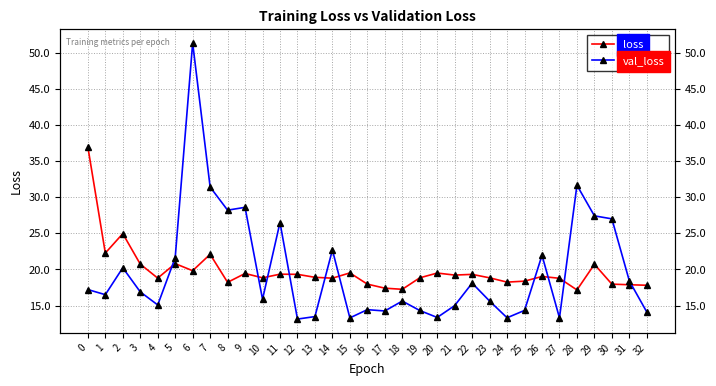

What is the value of the val_loss point at the 9th from the left?

28.2